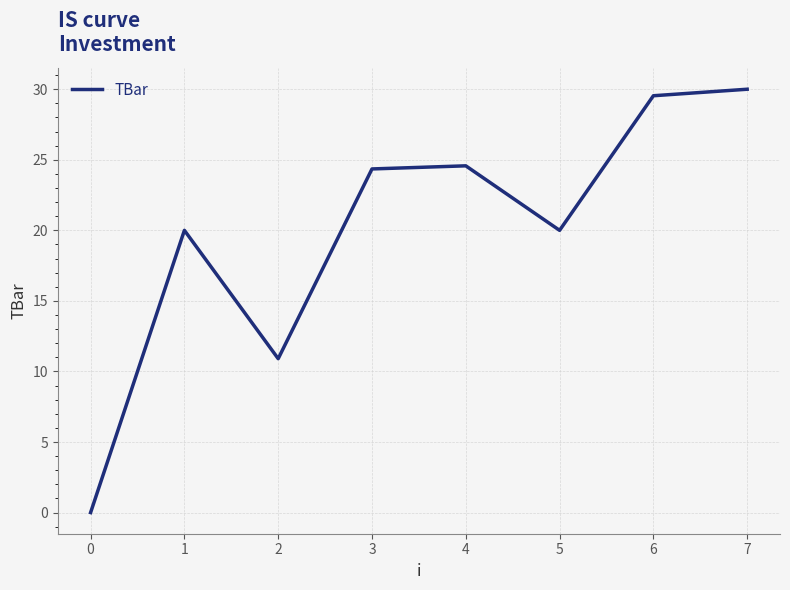

At which category does the chart reach its peak across all series?

7